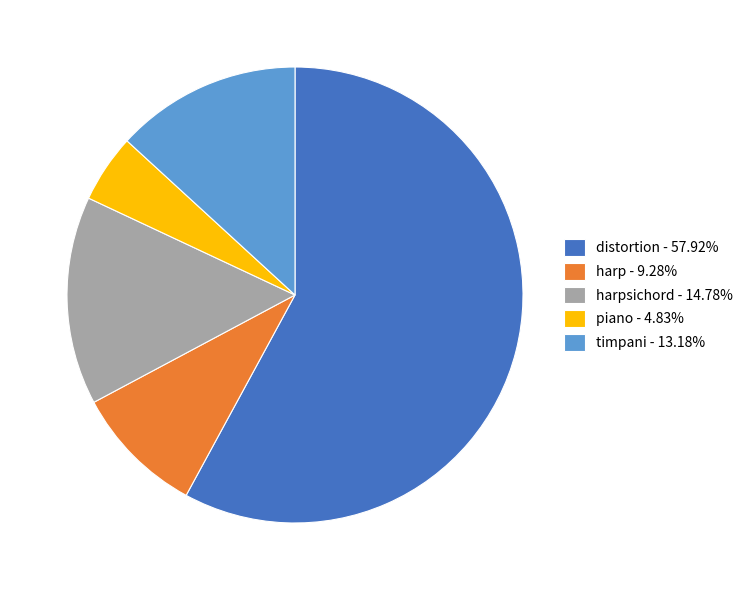

Is there any slice that represents more than half of the pie?

Yes